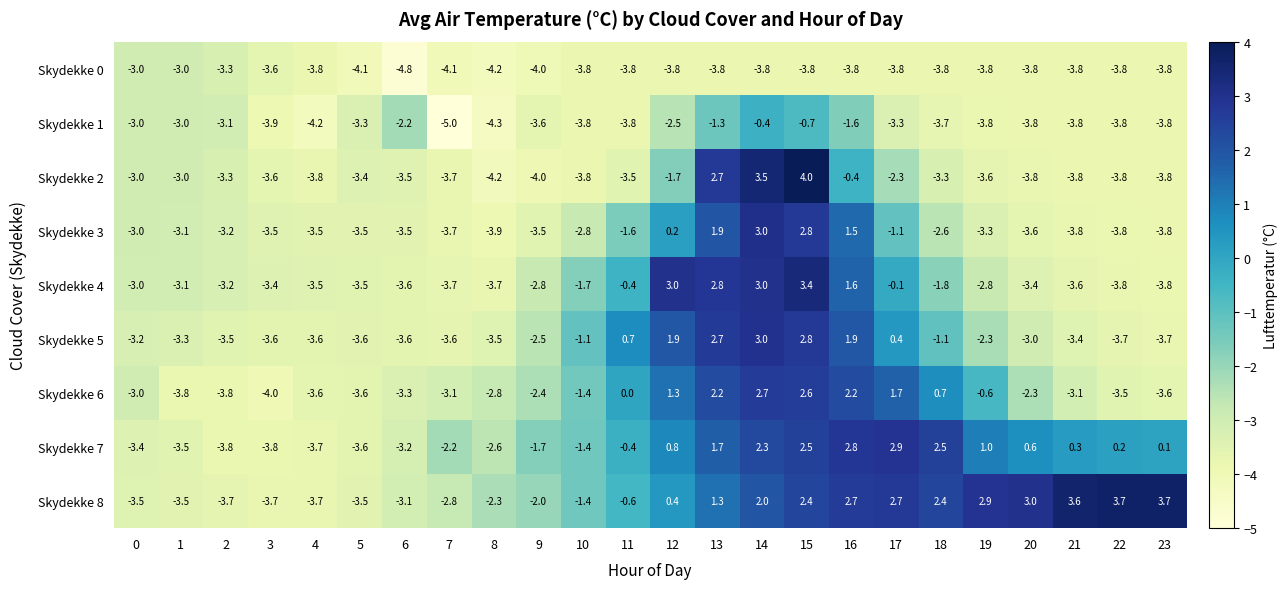

What is the average value of the Skydekke 0 series?

-3.8